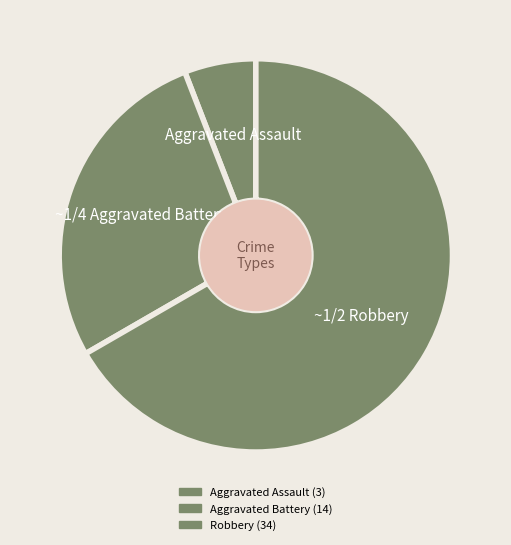

What is the majority slice?

Robbery